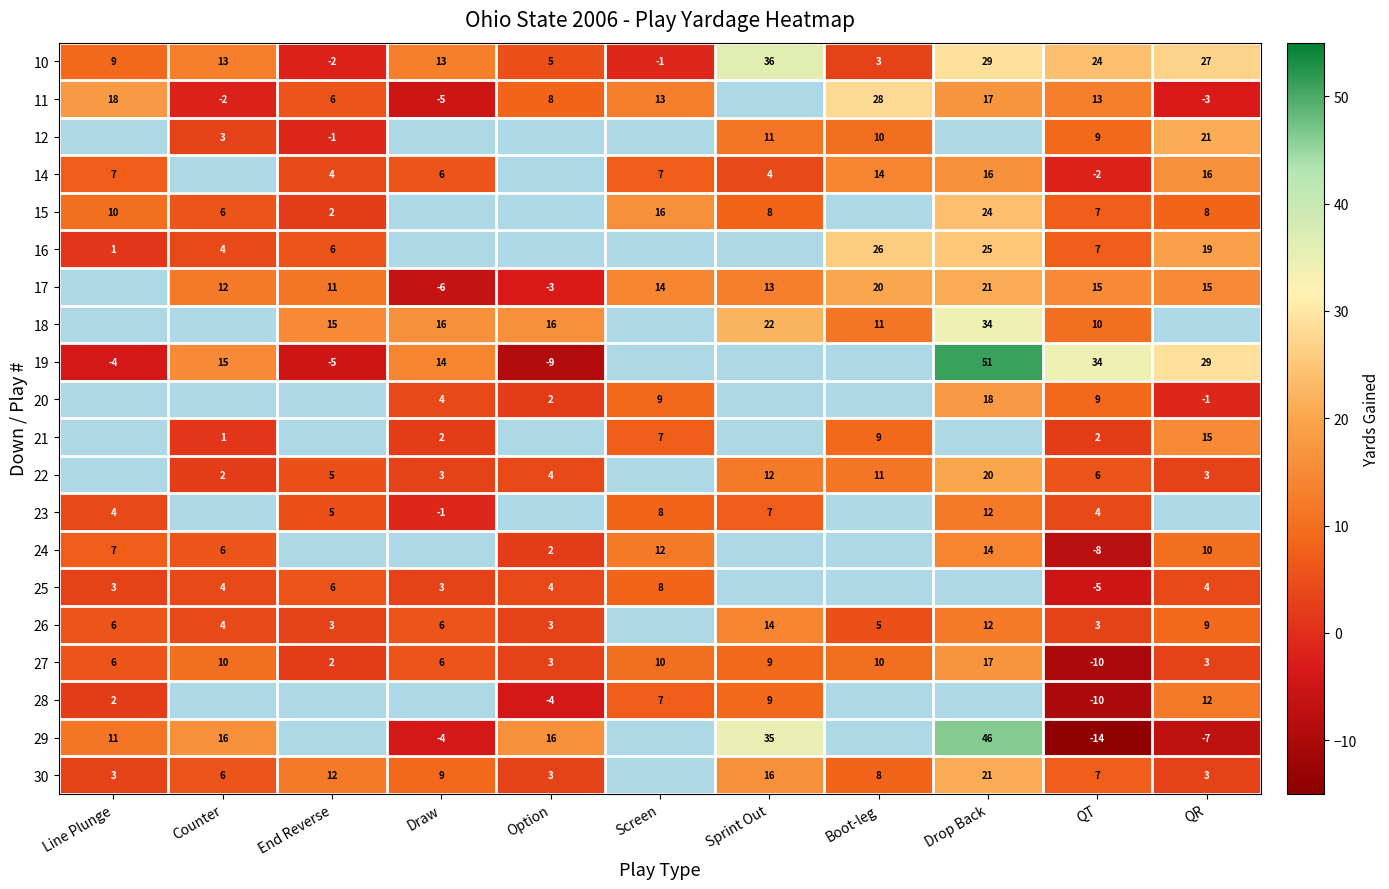

What is the sum of the 26 values at Line Plunge and QT?

9